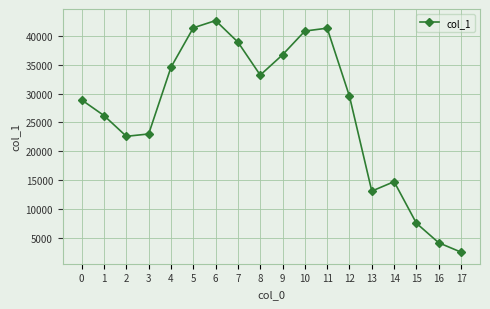

At which category does the chart reach its minimum across all series?

17